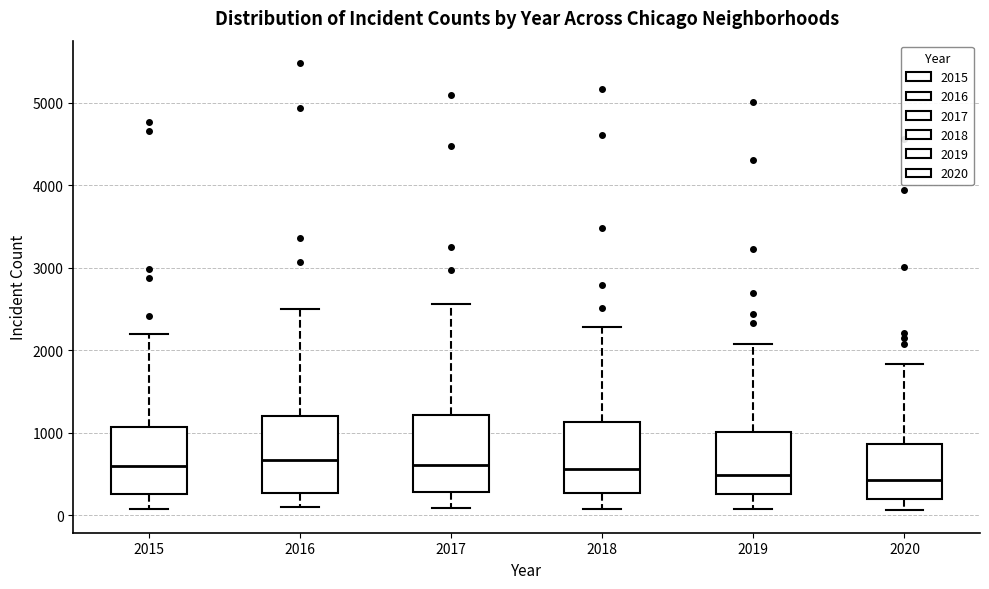

Where is the upper edge of the box at x = 2017 on the y-axis? The values are not printed on the chart, so give them approximately, as read against the axis.

1200